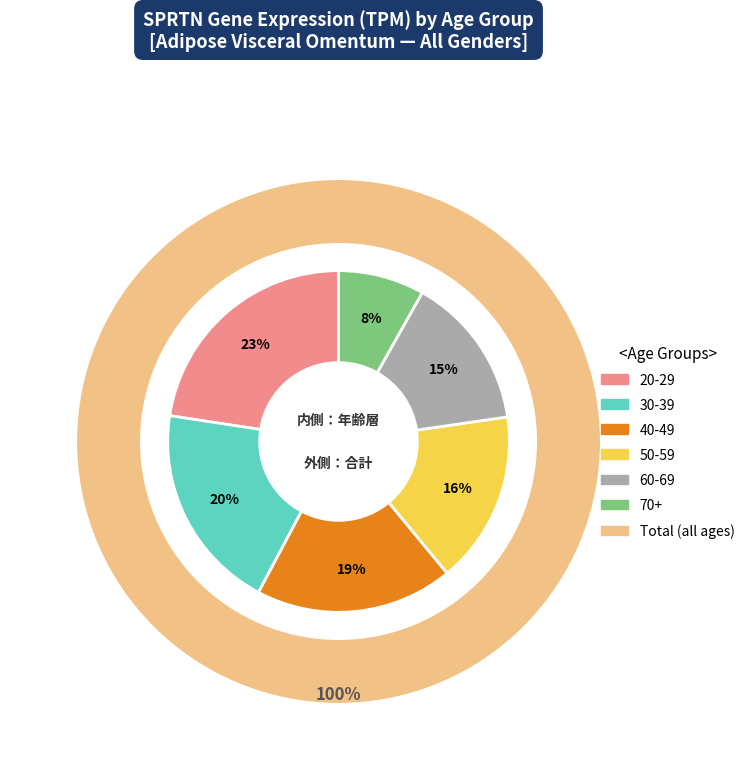

What portion of the pie excludes 70+?

91.8%